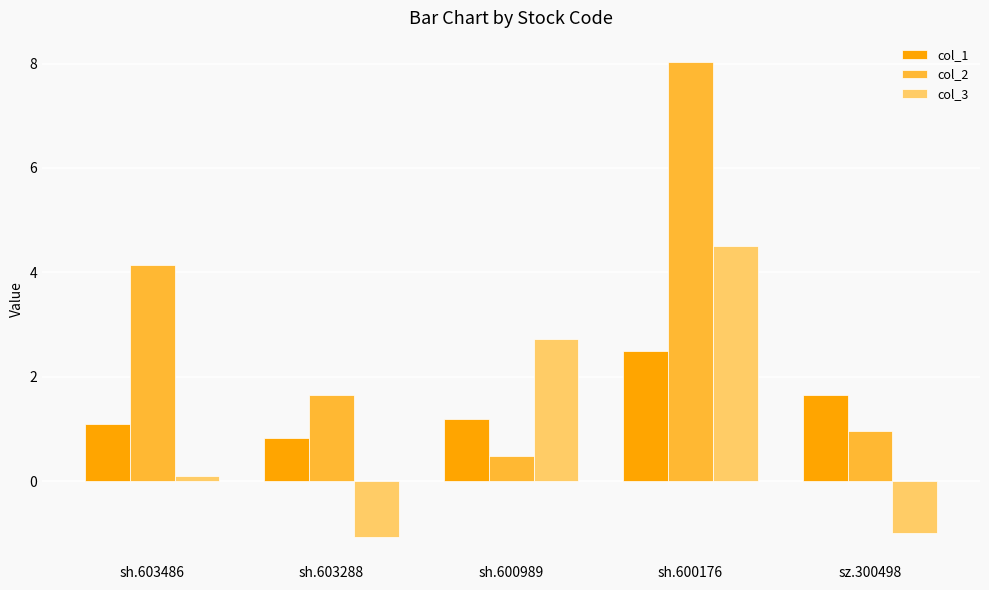

What is the highest value of the col_3 series?

4.5